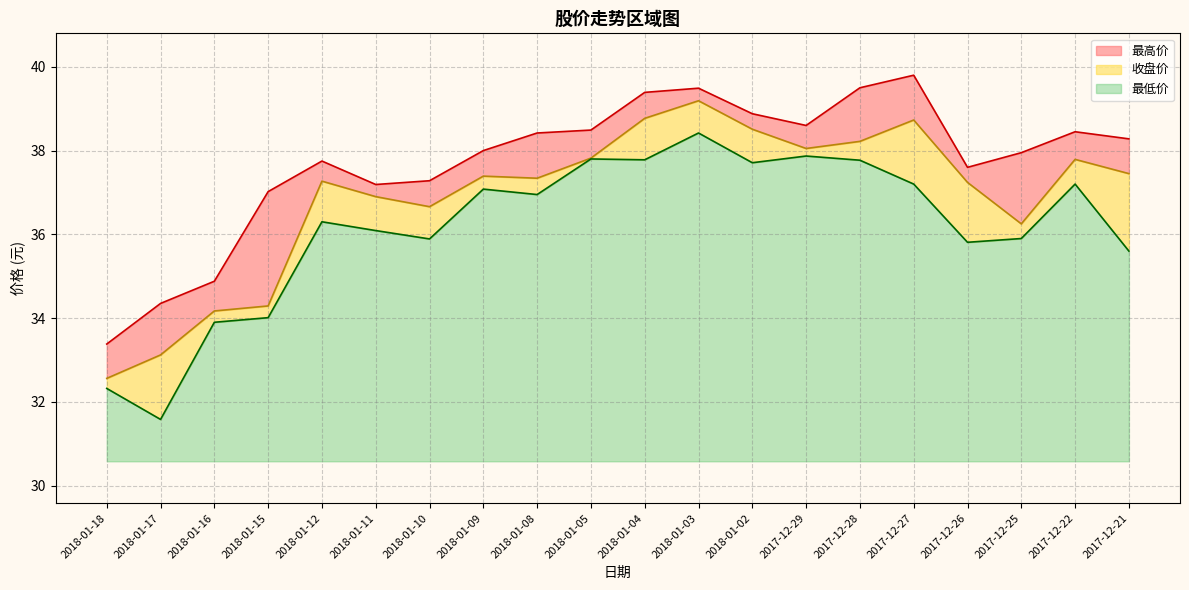

Where is the first local maximum for 最高价?

2018-01-12